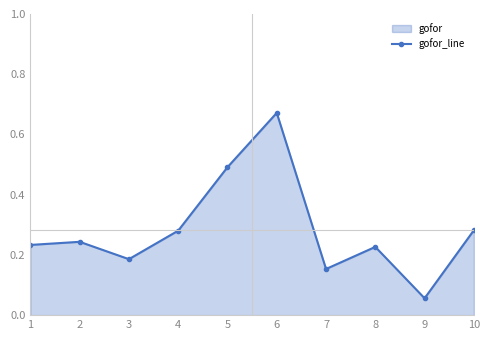

How many points are lower than both their immediate neighbors (excluding endpoints)?

3